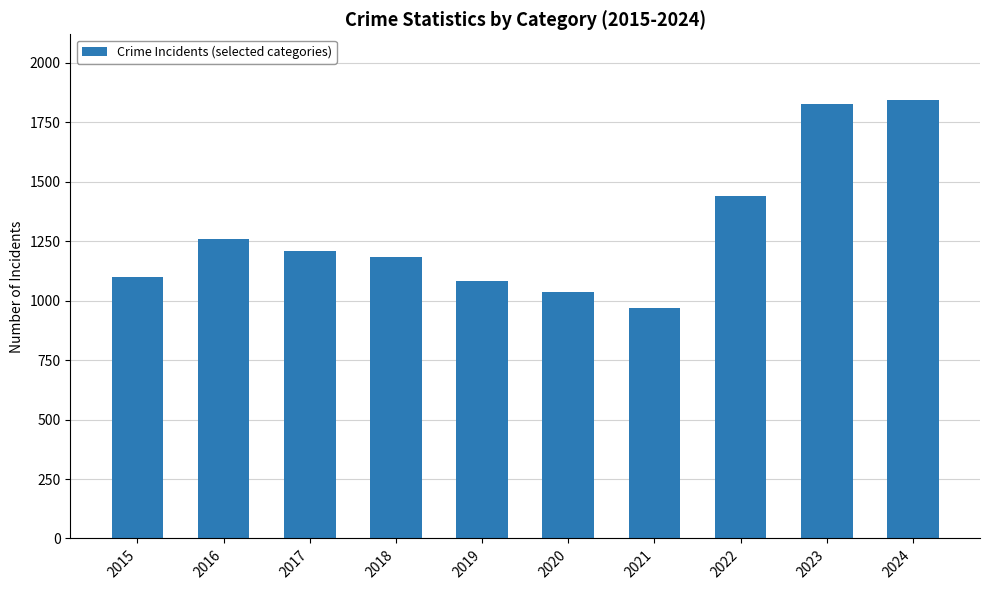

Reading left to right, transcribe all the data shown in this chart.

1099	1261	1211	1184	1083	1038	968	1440	1826	1844